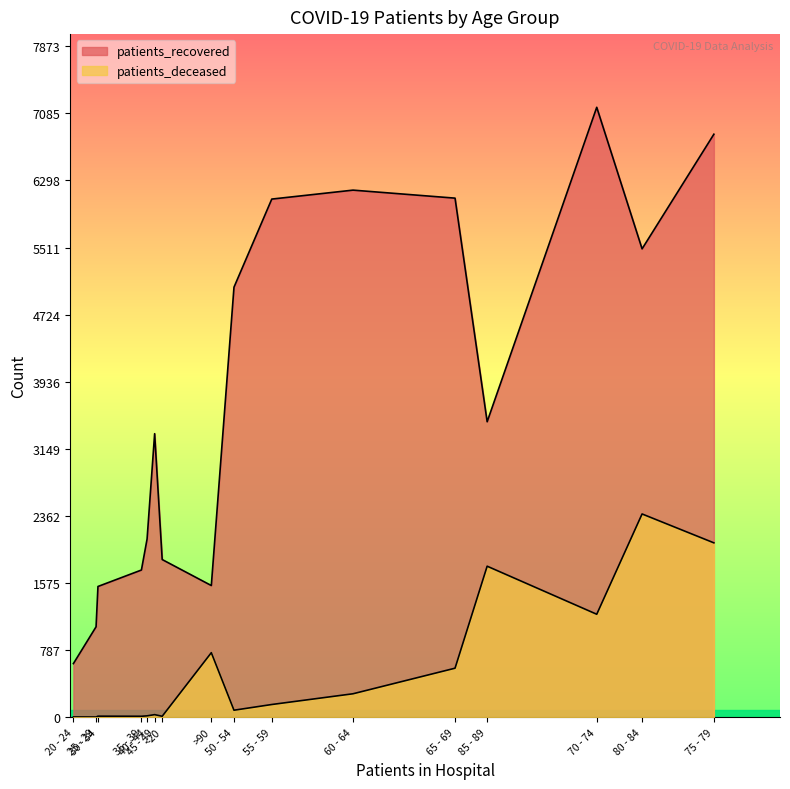

At how many categories does at least one series exceed 2894?

9